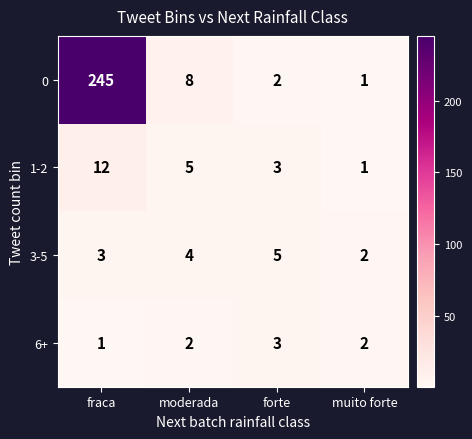

Between fraca and muito forte, which series saw the biggest shift?

0